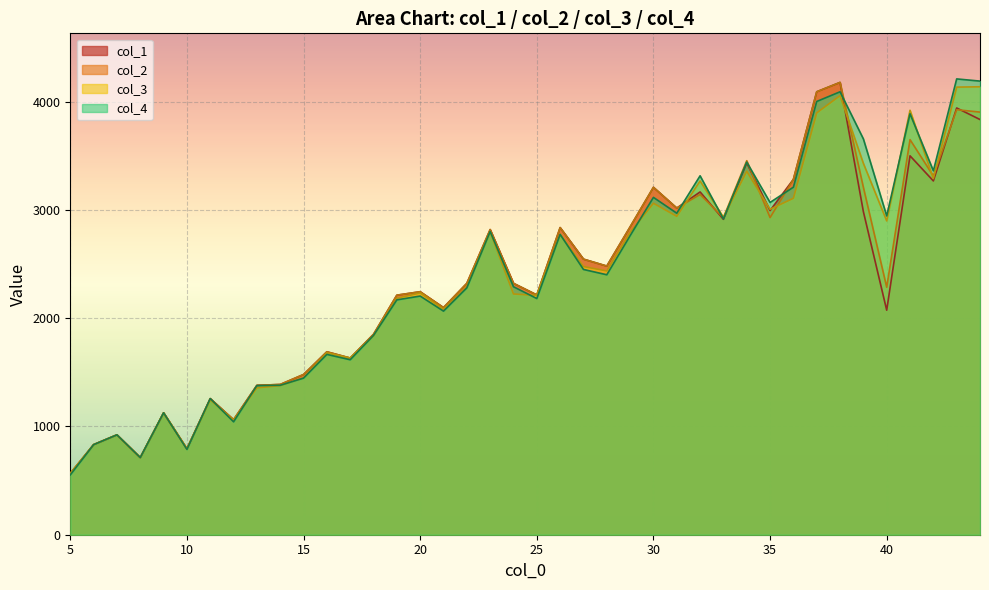

What is the difference between the maximum and minimum values in the col_1 series?

3610.6